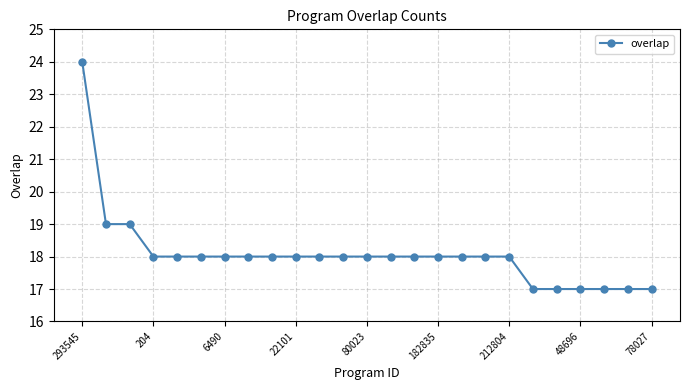

What is the average value?

18